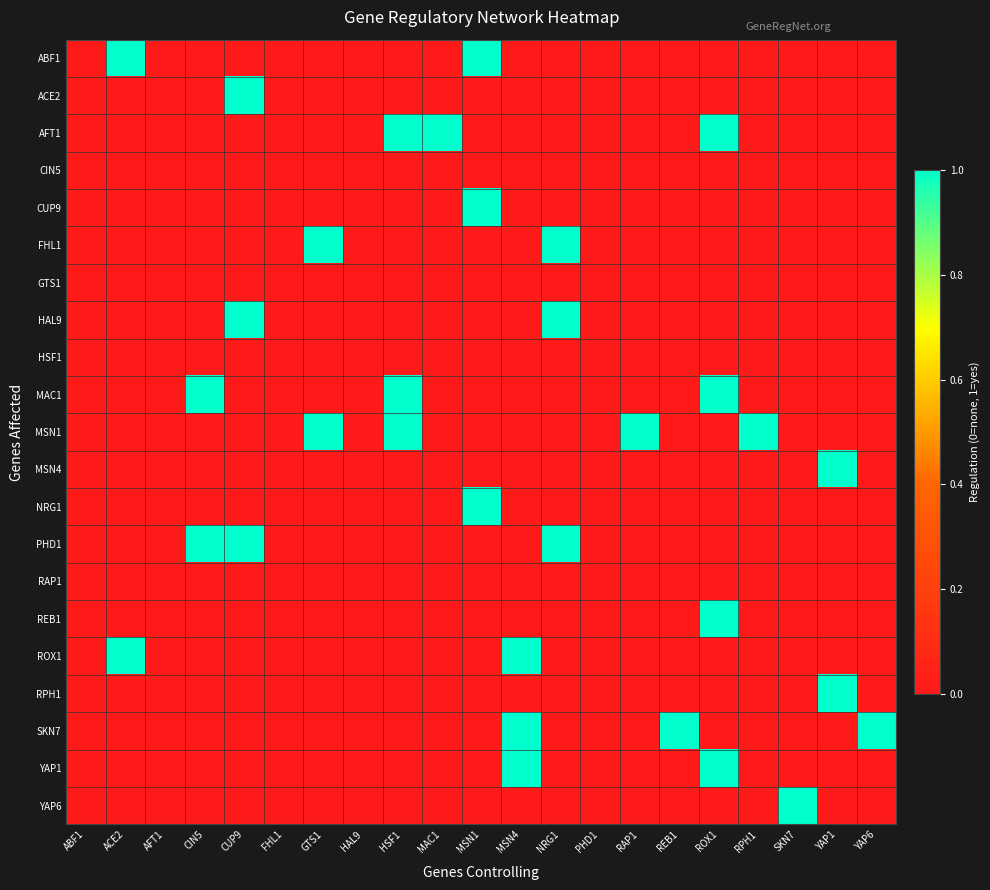

Which series has the largest total across all categories?

MSN1